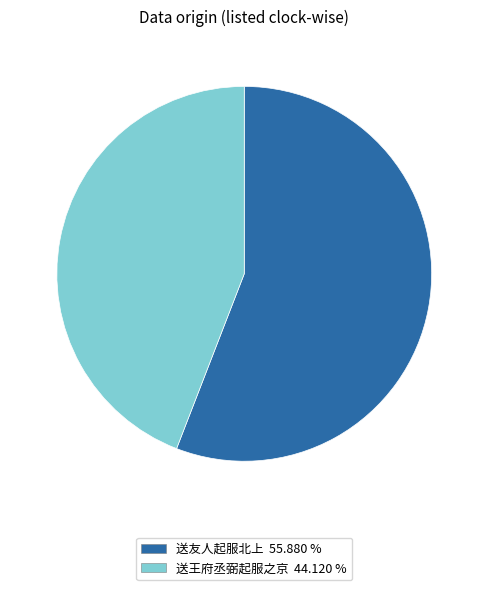

Do 送王府丞弼起服之京 and 送友人起服北上 together represent more than half of the pie?

Yes